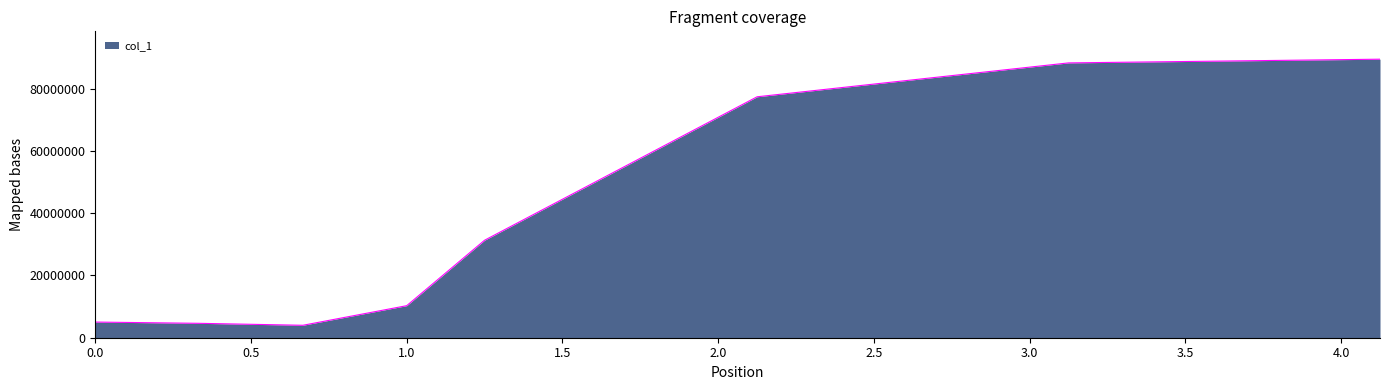

How many interior local valleys (lower than both neighbors) does the data have?

1